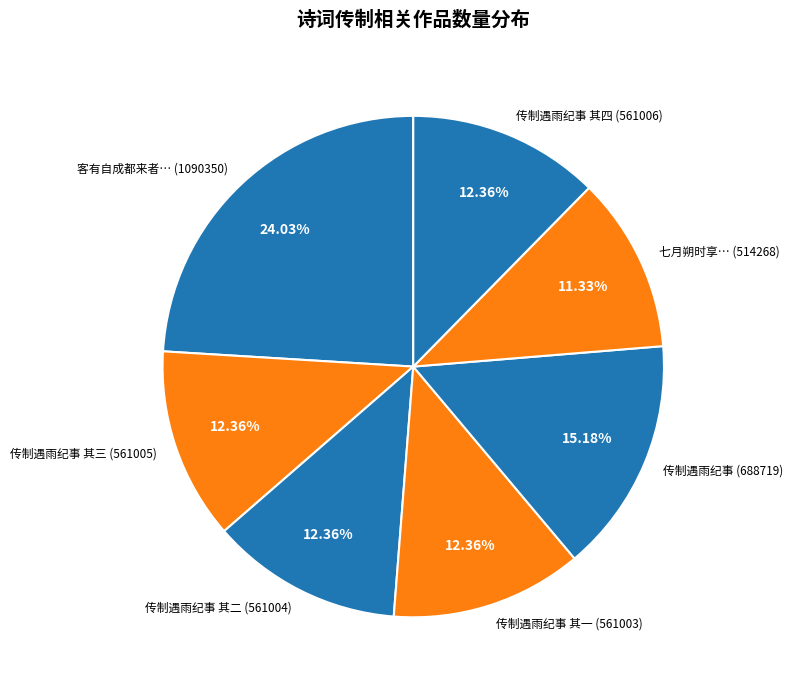

Approximately how many times larger is the value at 传制遇雨纪事 其二 (561004) compared to 传制遇雨纪事 其一 (561003)?

1.0